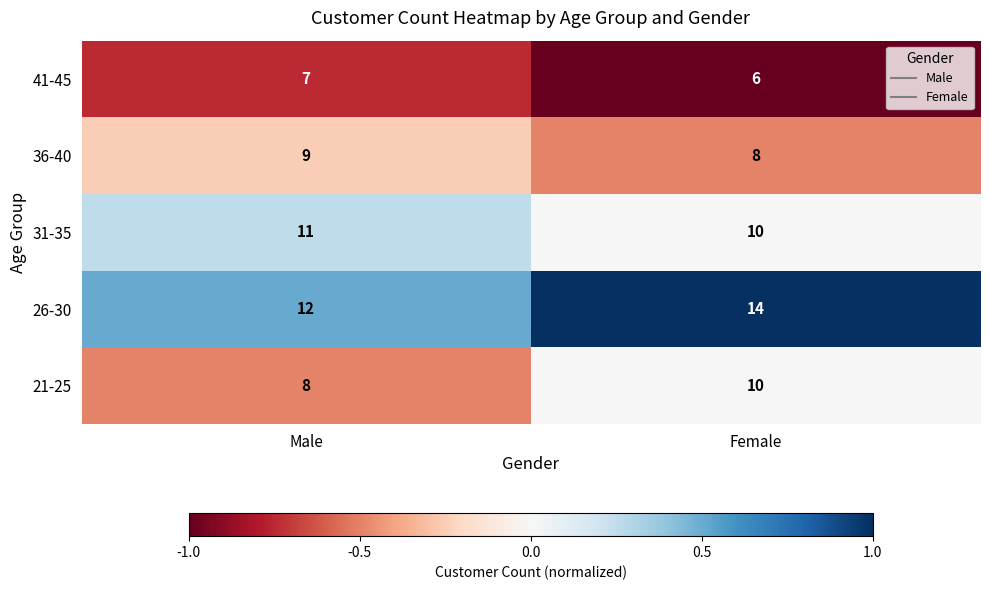

List the series in order of their peak value, highest first.

26-30, 31-35, 21-25, 36-40, 41-45